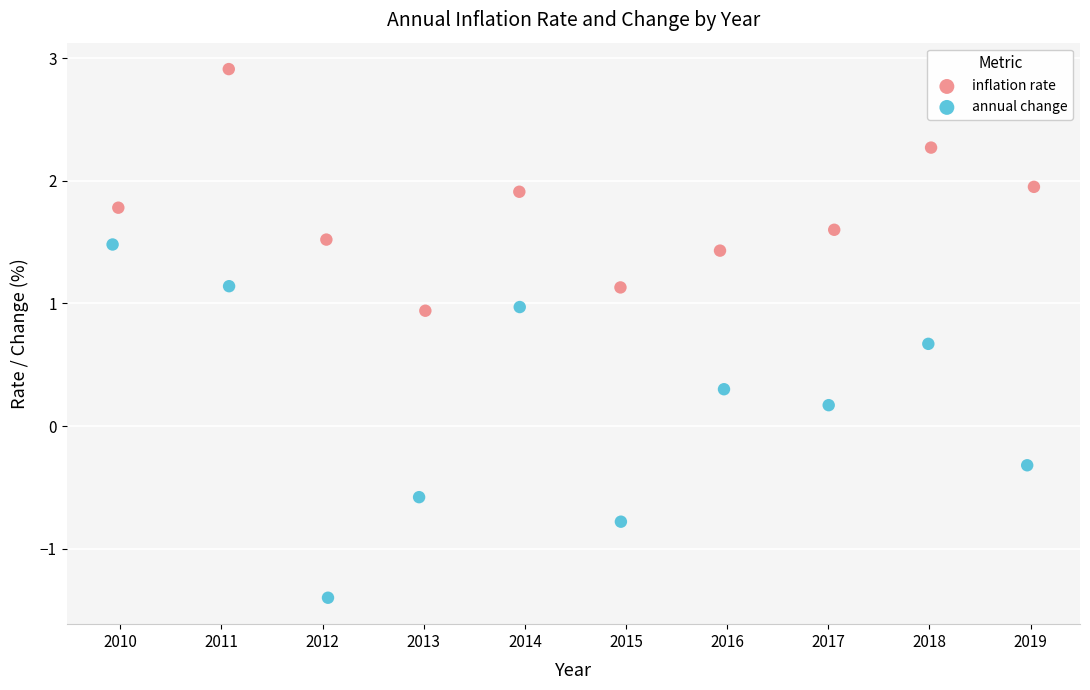

Which series contains the highest Y value?

inflation rate